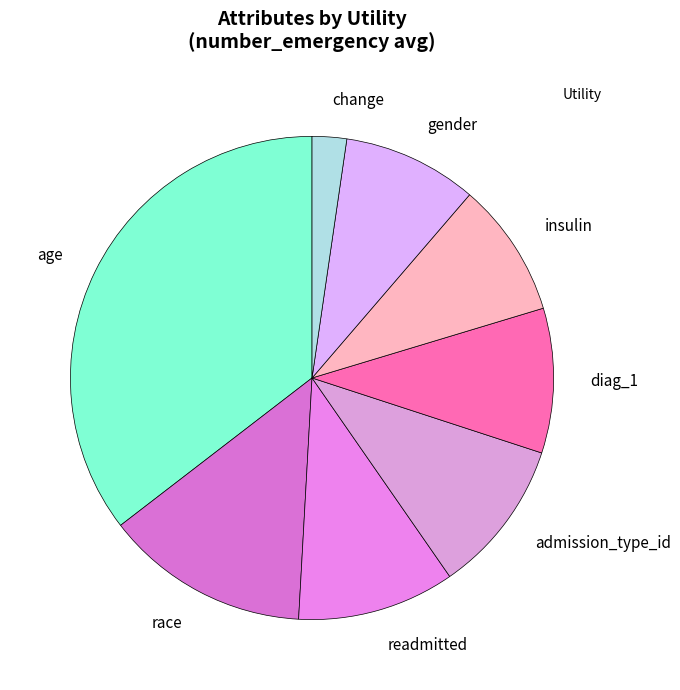

To the nearest percent, what is the average slice percentage?

12%